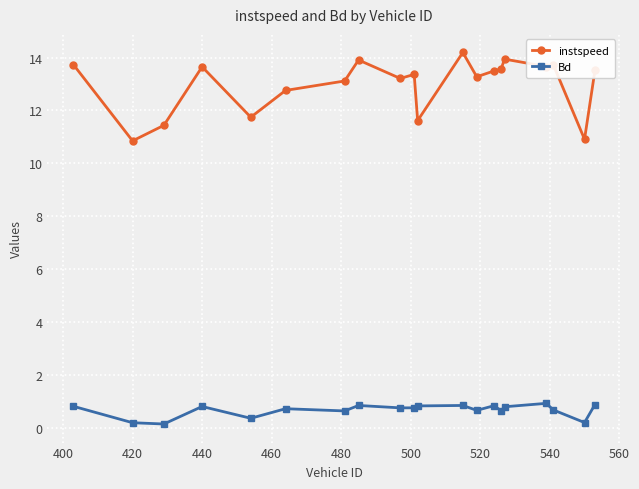

Count the number of data series in this chart.

2